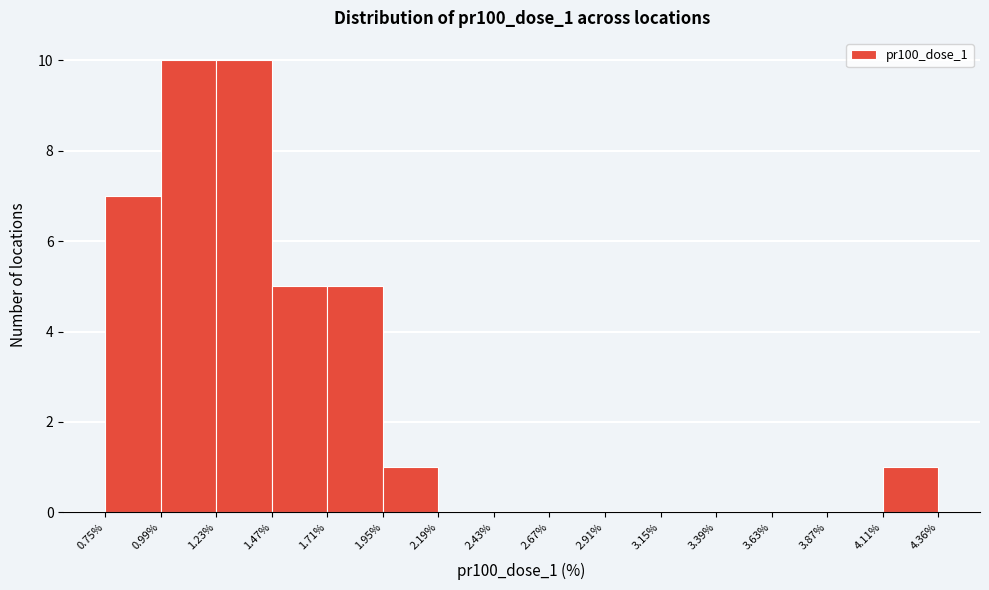

What is the height of the bar covering 1.23% to 1.47% on the x-axis? The values are not printed on the chart, so give them approximately, as read against the axis.

10